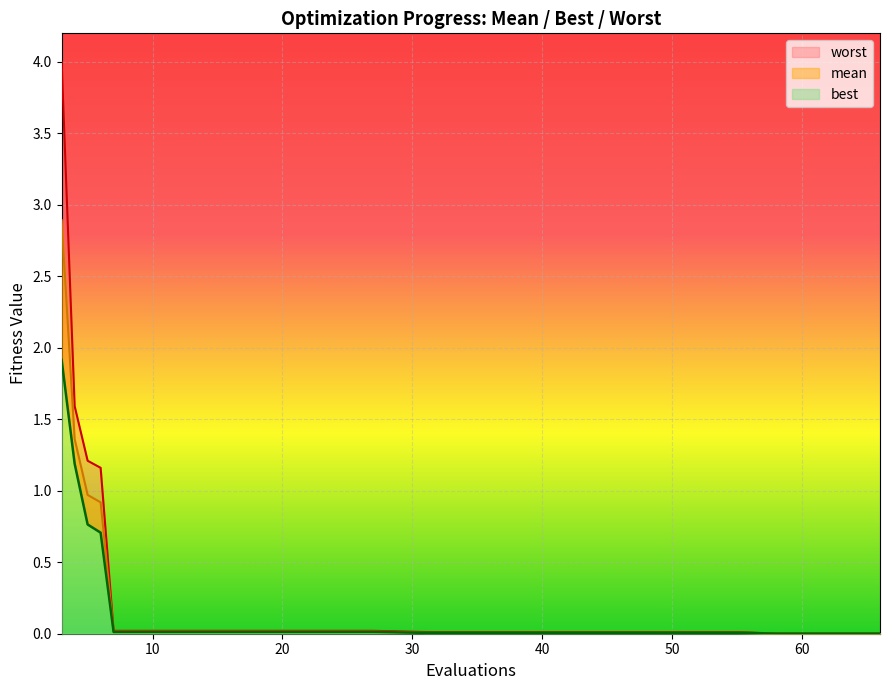

Which series has the largest total across all categories?

worst